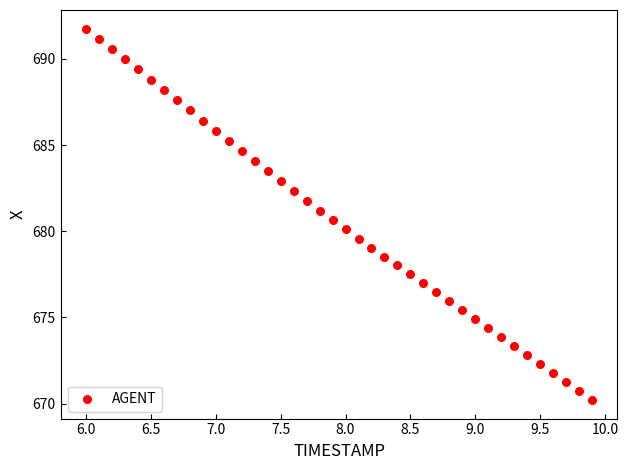

What is the range of Y values (max minus min)?

21.5